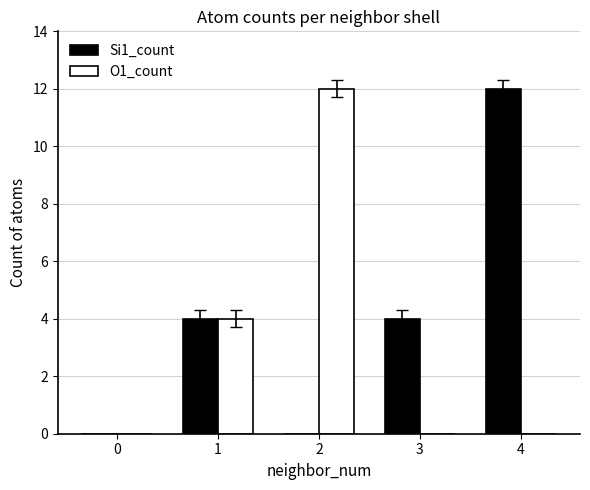

Is it true that Si1_count equals 8 at 2?

False